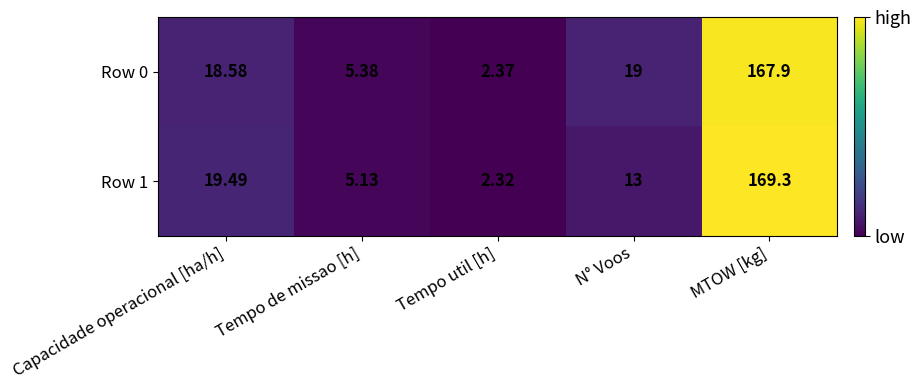

Is the value of Row 1 at MTOW [kg] greater than the value of Row 0 at Capacidade operacional [ha/h]?

Yes